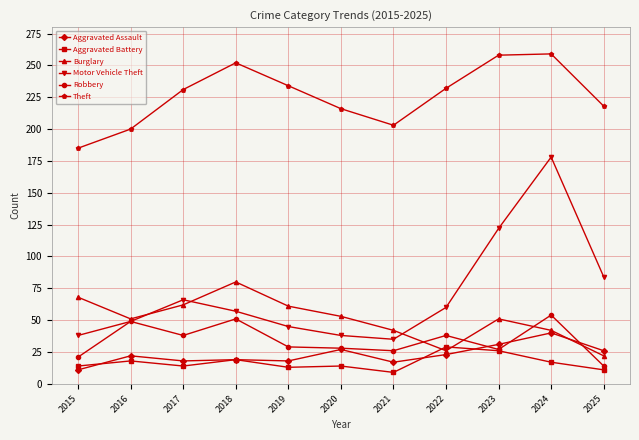

Which series has the largest range (max minus min)?

Motor Vehicle Theft